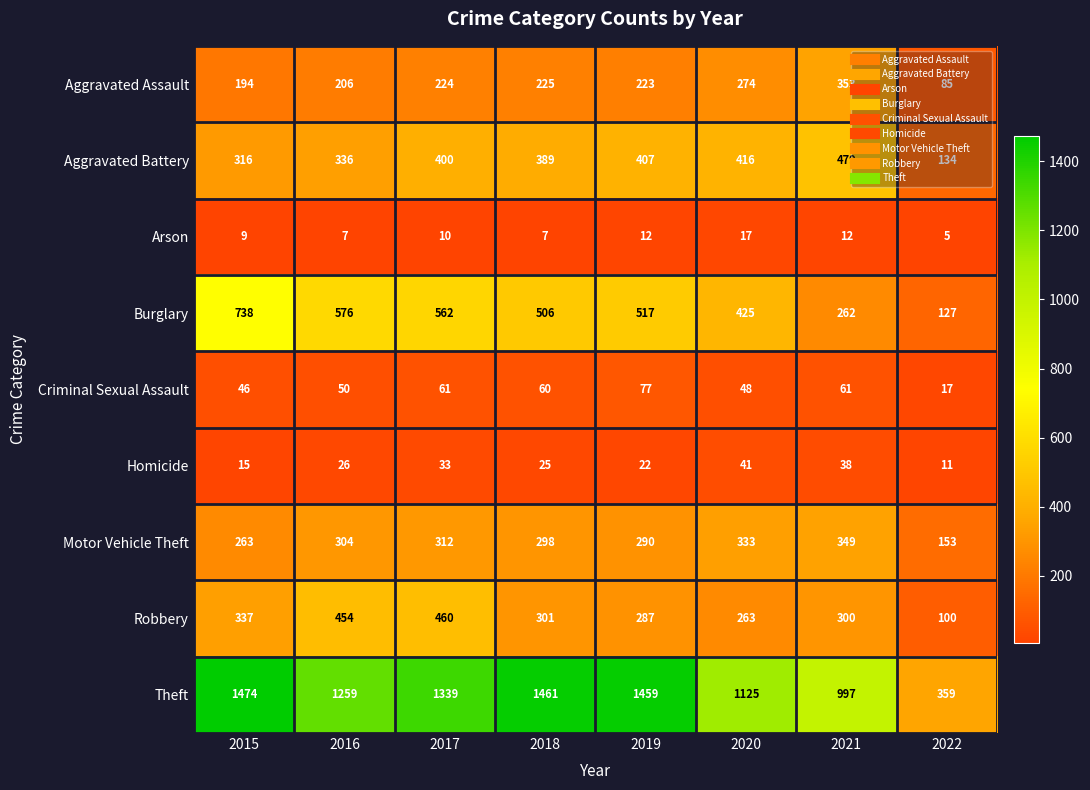

What is the sum of all Criminal Sexual Assault values?

420